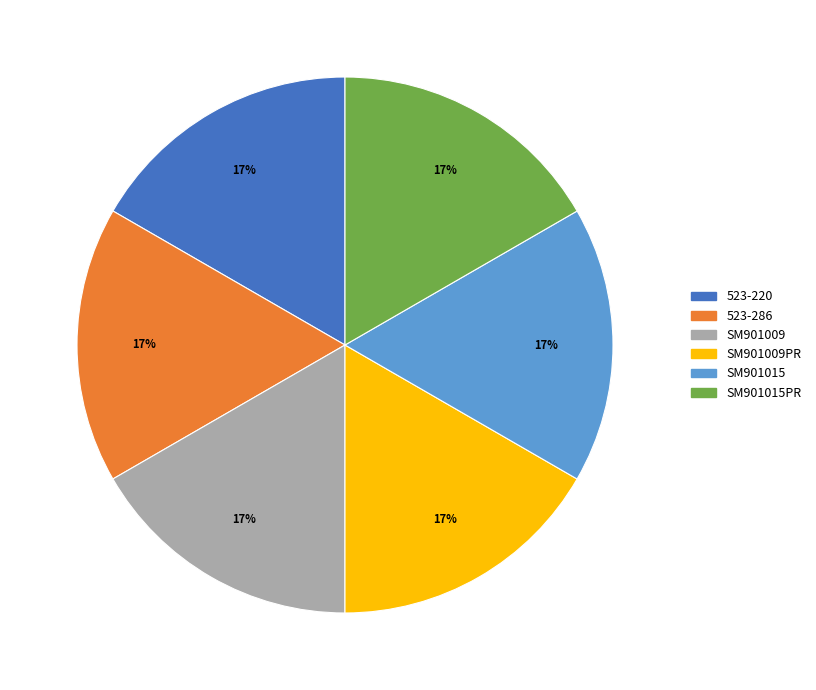

What is the ratio of the value at SM901009PR to the value at SM901009?

1.0